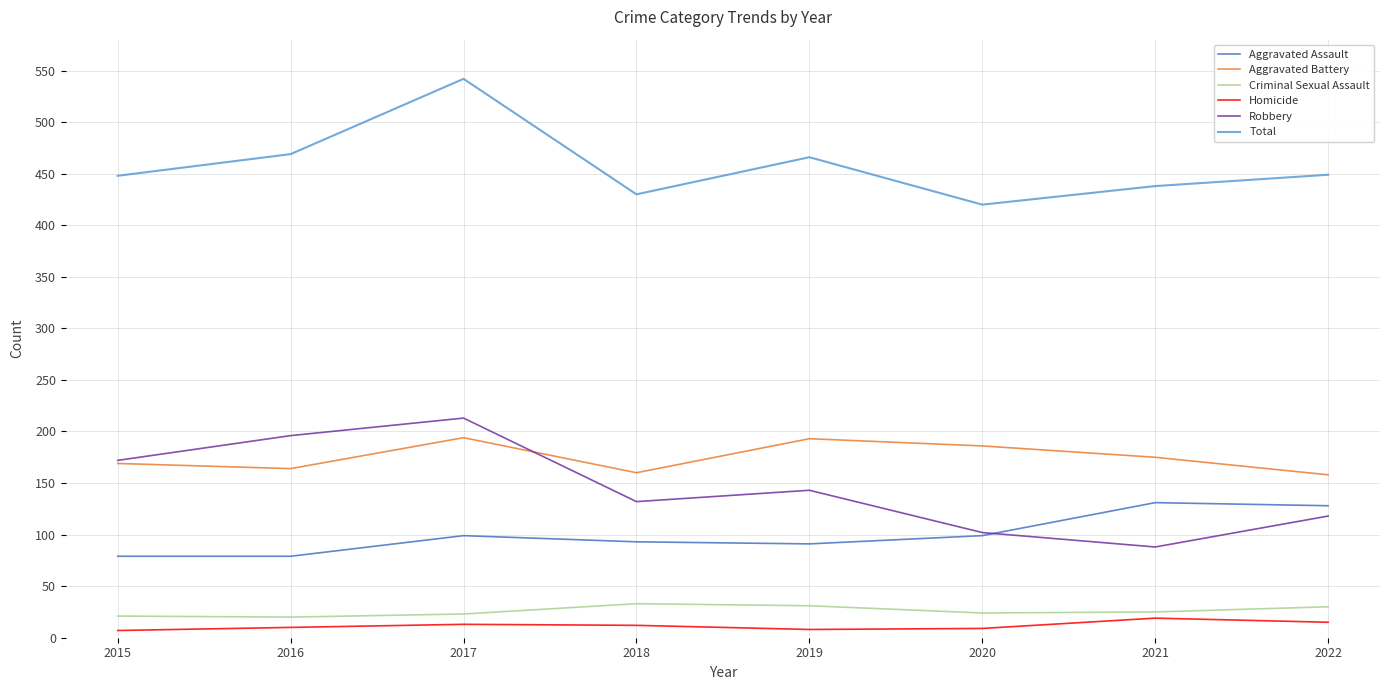

In Criminal Sexual Assault, how many points are higher than both neighbors (excluding endpoints)?

1